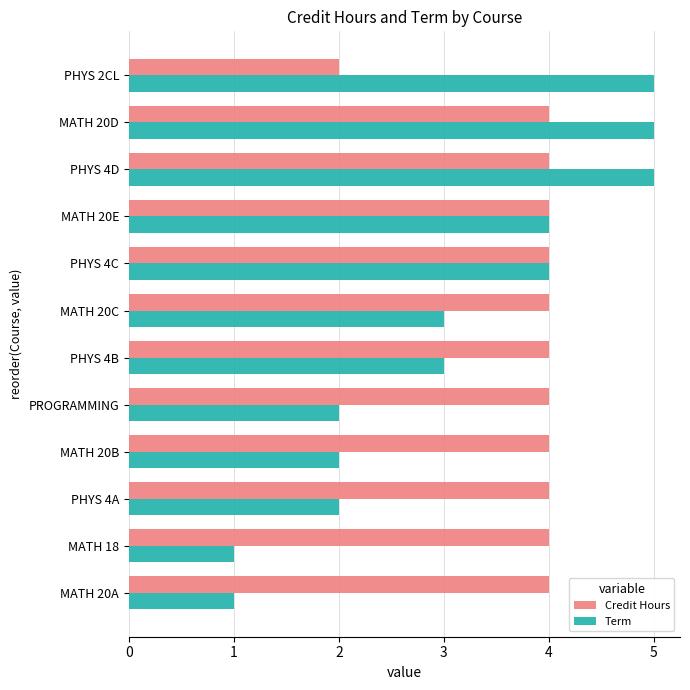

What is the sum of all Term values?

37